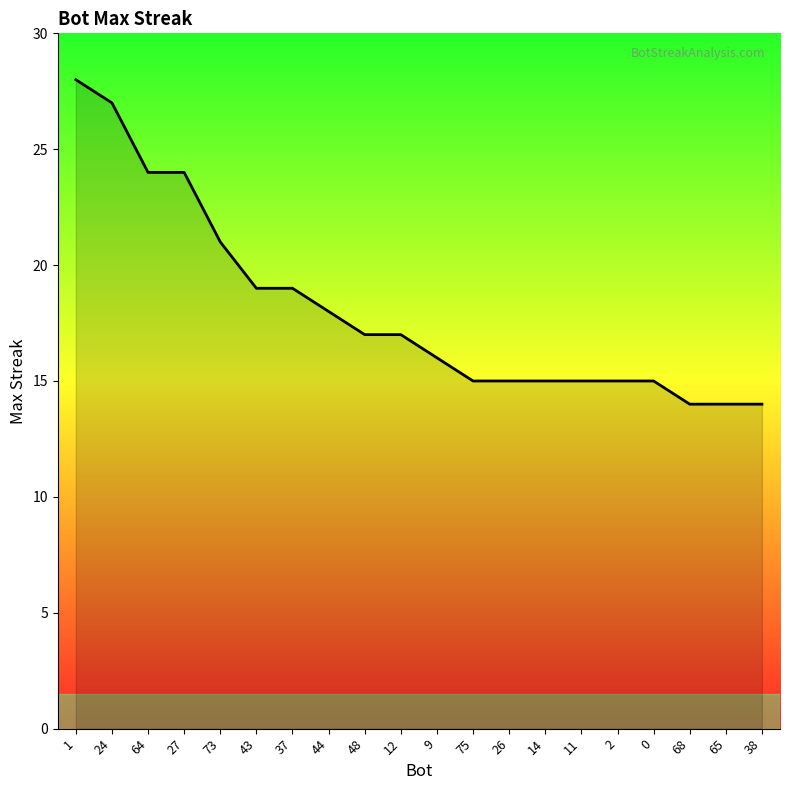

Count the number of data series in this chart.

1